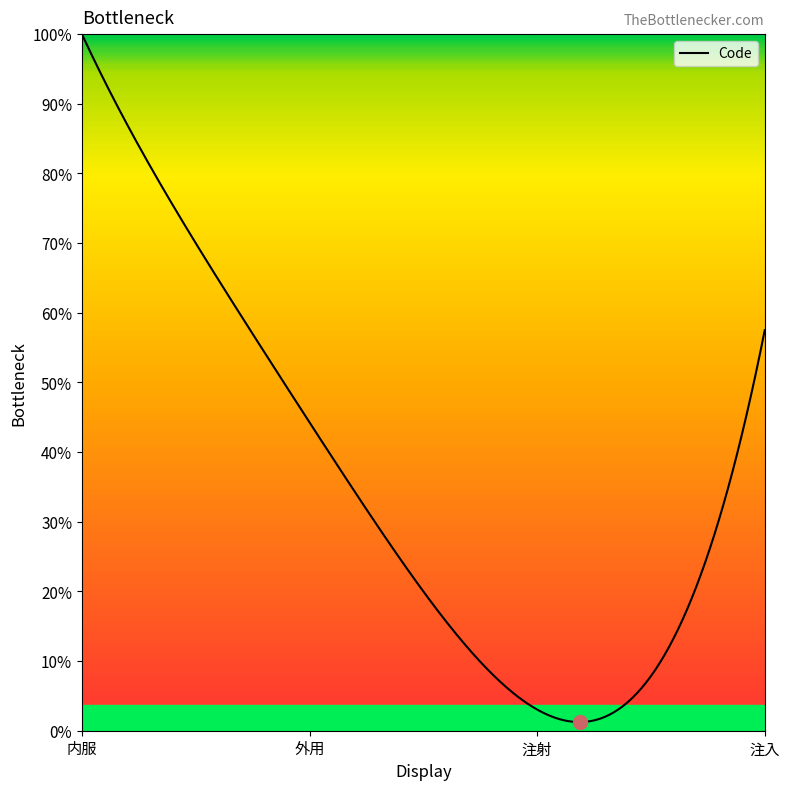

Does the chart display data point markers on the line(s)?

No